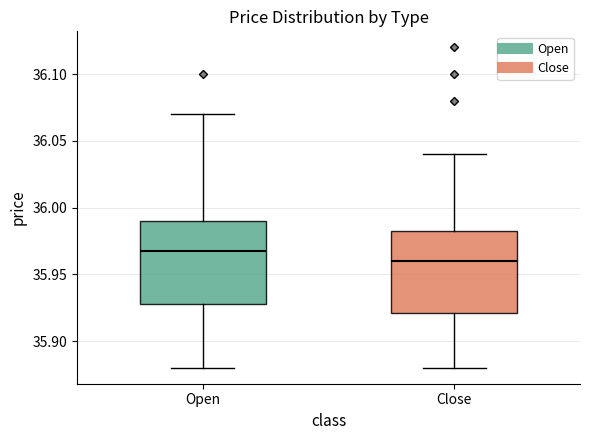

Which box's median line is the lowest?

Close